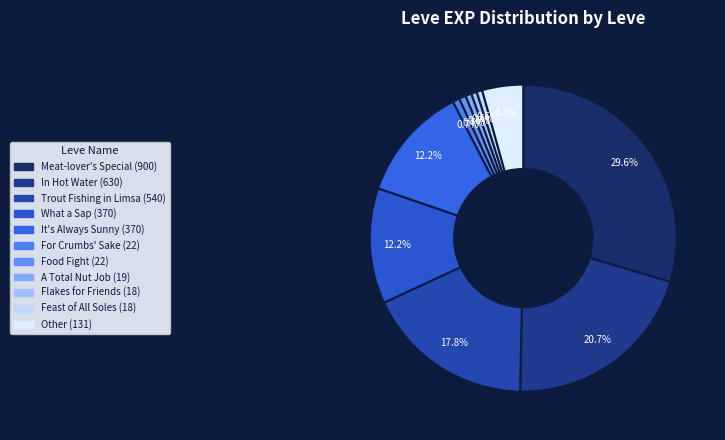

To the nearest percent, what is the average slice percentage?

9%